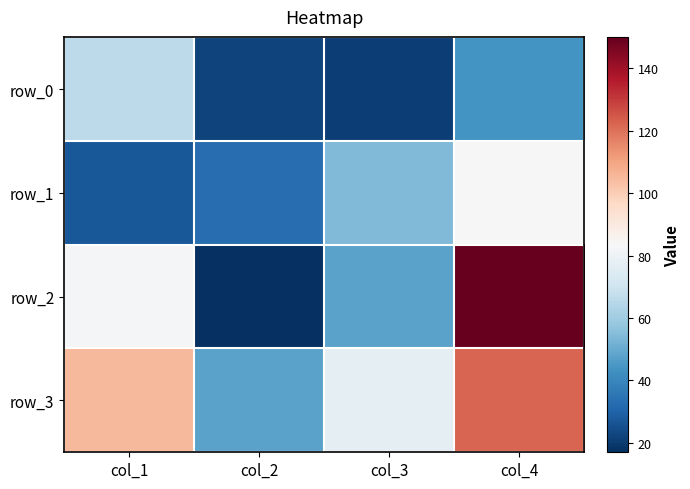

What is the sum of all row_3 values?

352